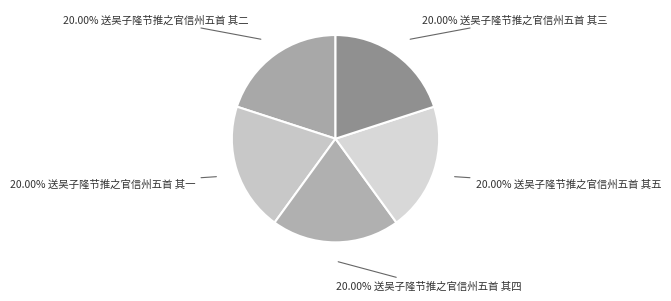

What is the largest slice in the pie chart?

送吴子隆节推之官信州五首 其一